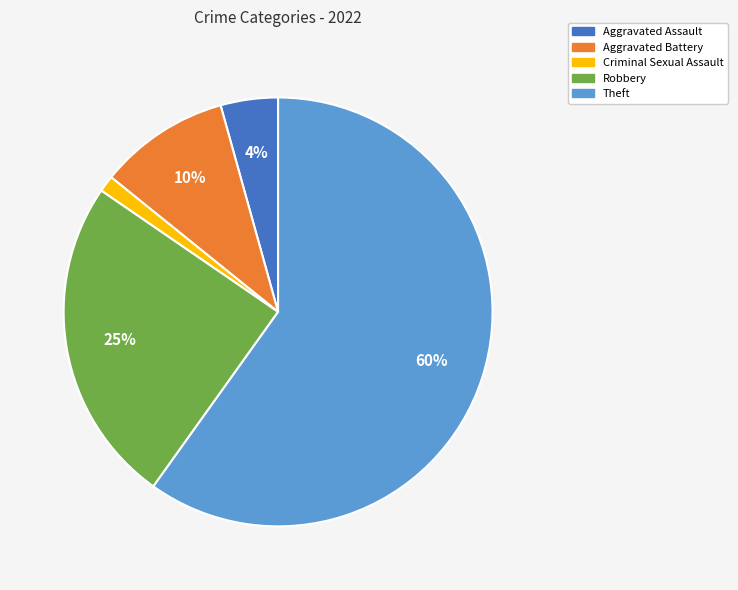

How many slices are in this pie chart?

5